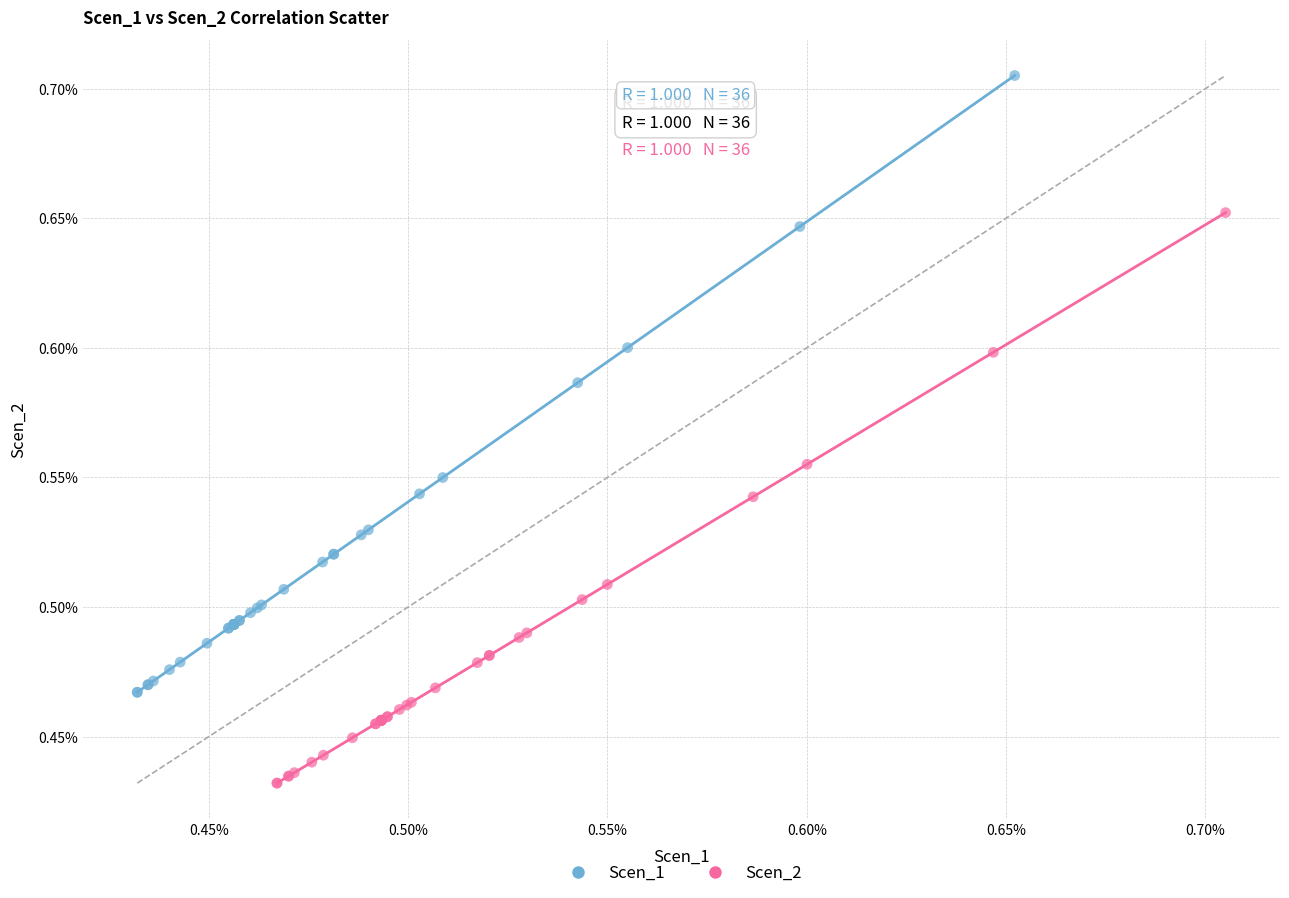

Which series contains the highest Y value?

Scen_1